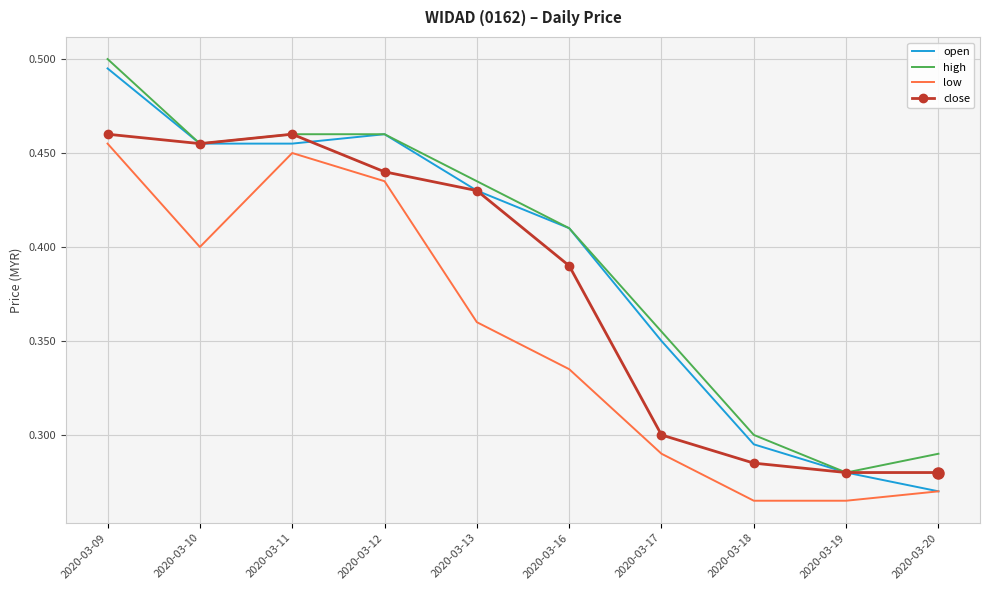

Is the value of open at 2020-03-11 greater than the value of close at 2020-03-12?

Yes